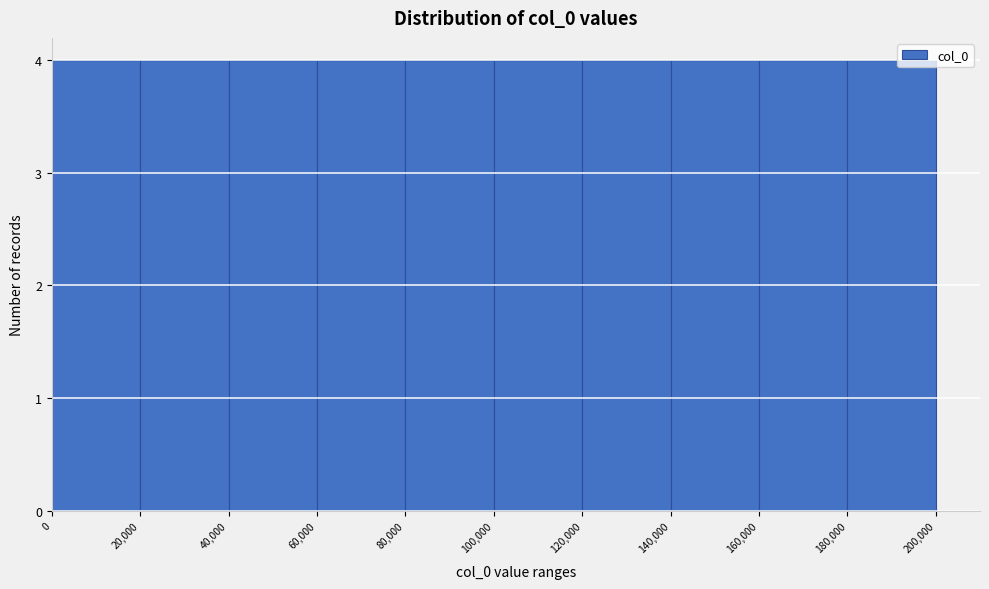

Reading left to right, list every bar in this chart as the range it spans on the x-axis followed by its height. The values are not printed on the chart, so give them approximately, as read against the axis.

0 to 20,000: 4
20,000 to 40,000: 4
40,000 to 60,000: 4
60,000 to 80,000: 4
80,000 to 100,000: 4
100,000 to 120,000: 4
120,000 to 140,000: 4
140,000 to 160,000: 4
160,000 to 180,000: 4
180,000 to 200,000: 4